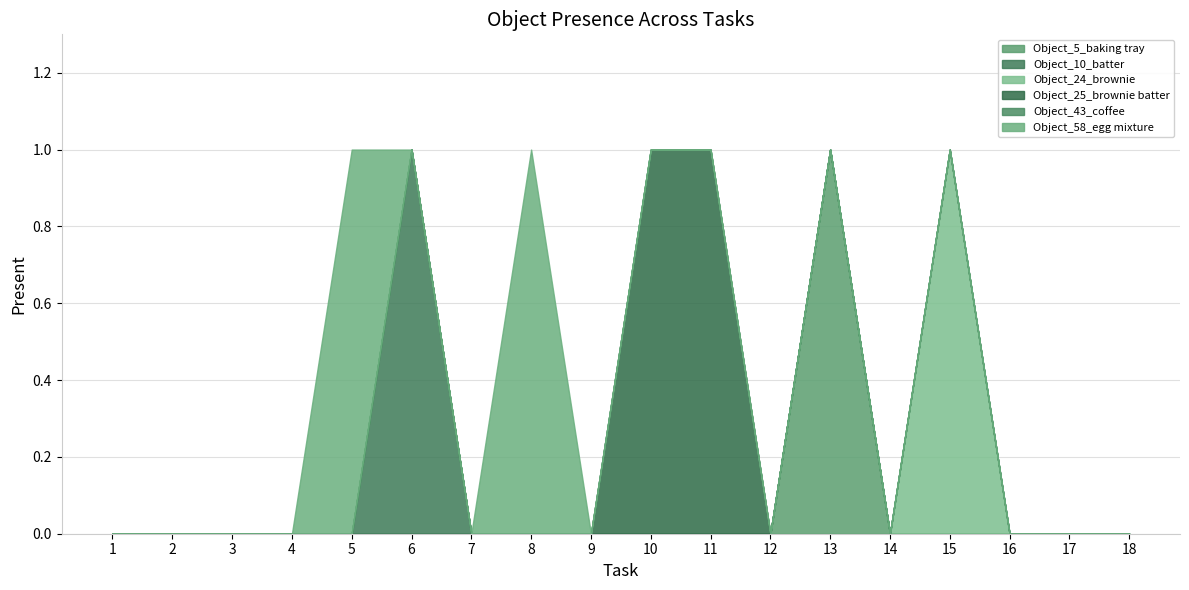

True or false: Object_25_brownie batter and Object_5_baking tray cross at least once.

False